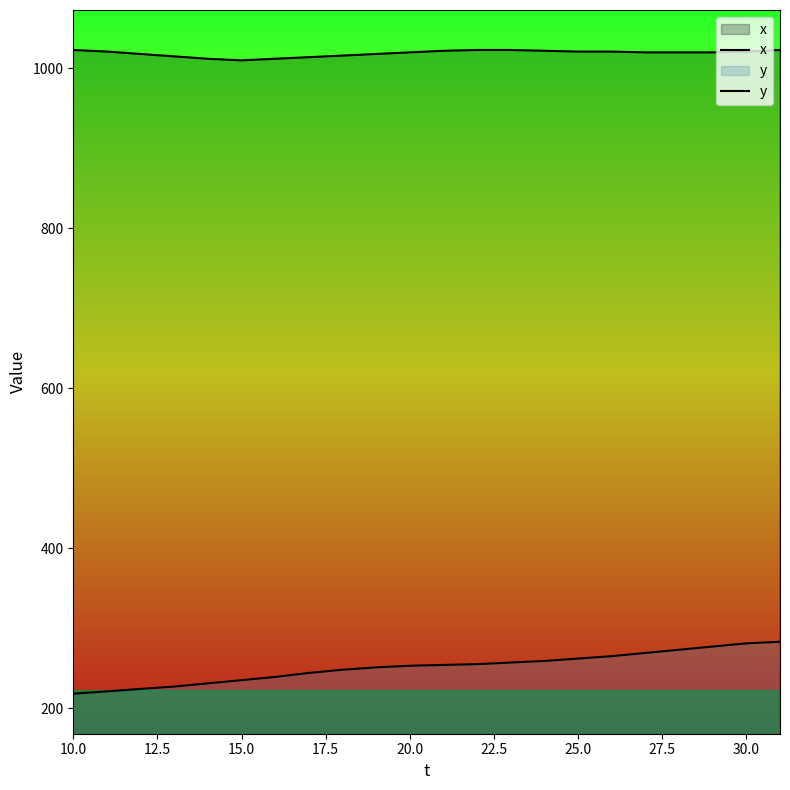

List the series in order of their overall mean, highest first.

x, y